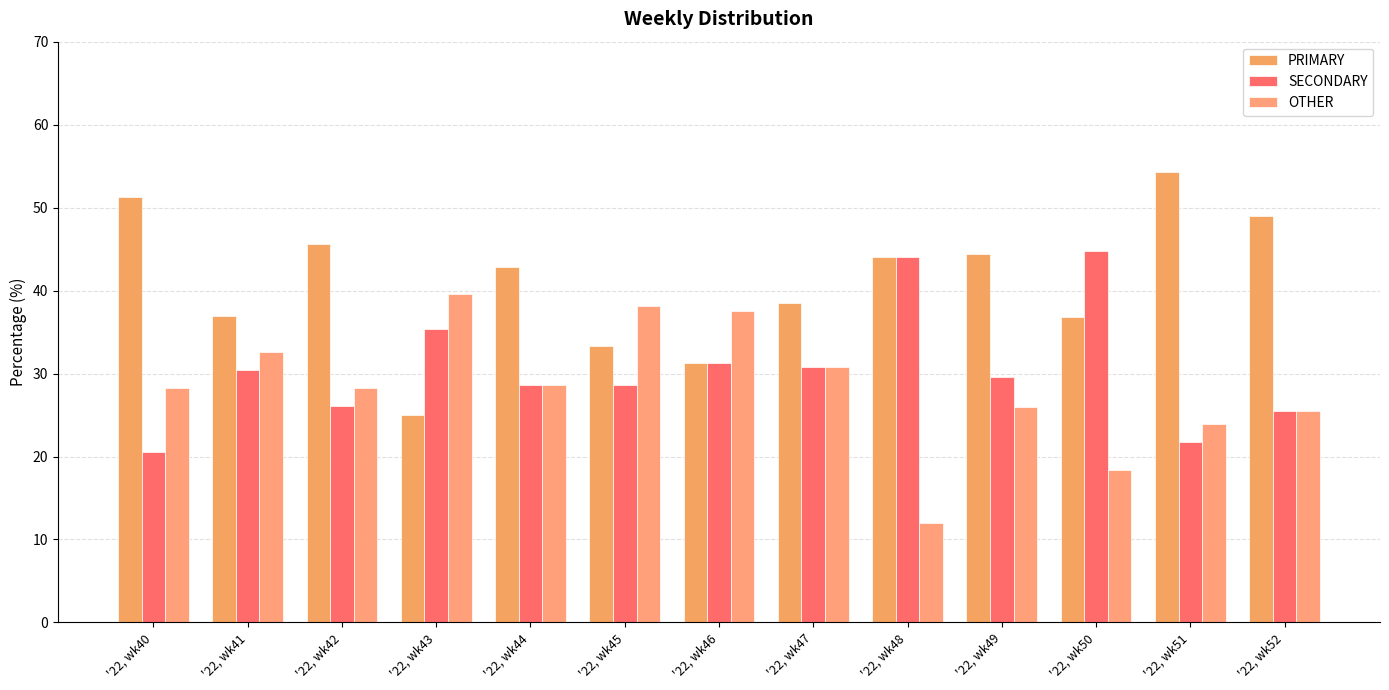

The value of PRIMARY at '22, wk52 is 48.9. True or false?

True